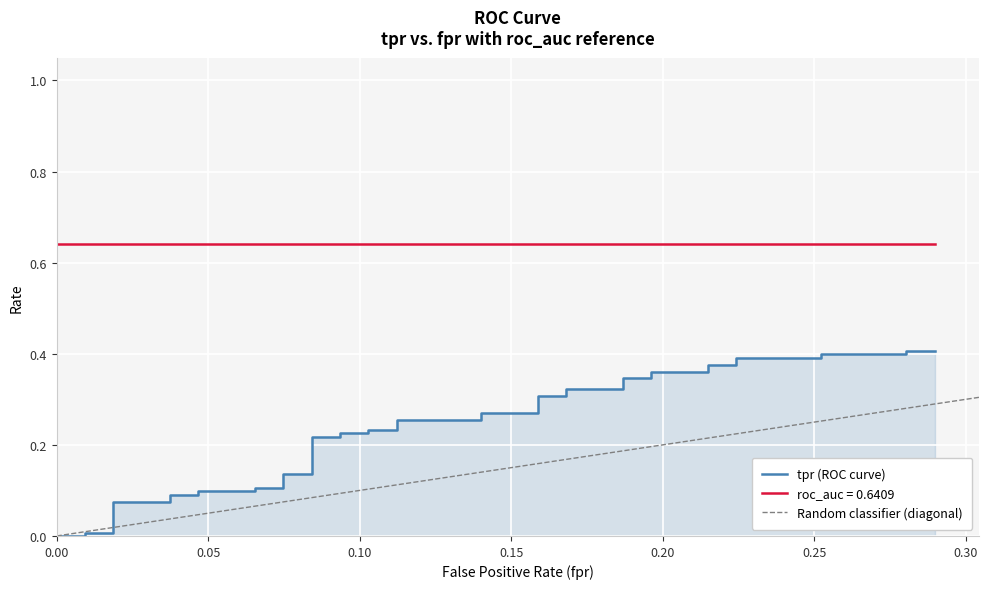

What is the label of the 26th point from the left?

25